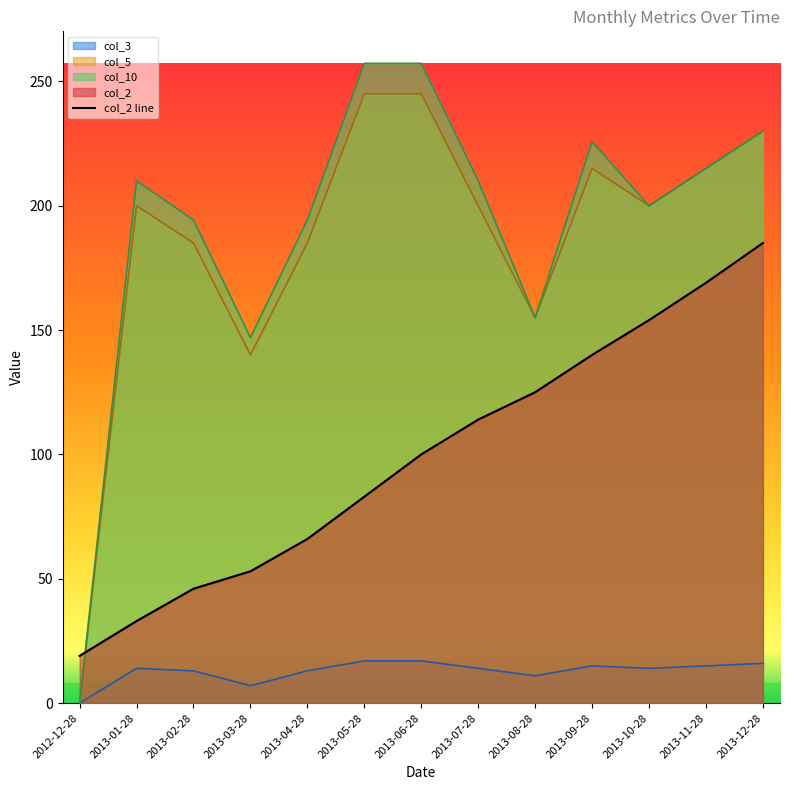

Is it true that the value at 2013-10-28 is 242?

False